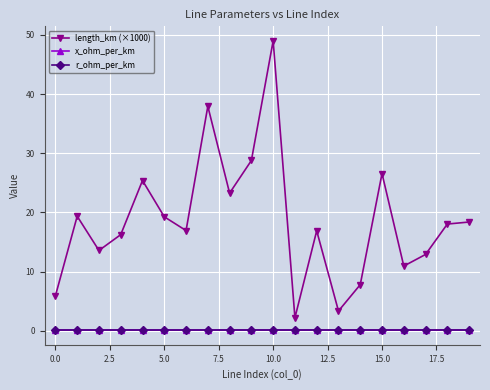

In length_km (×1000), how many points are lower than both neighbors (excluding endpoints)?

6